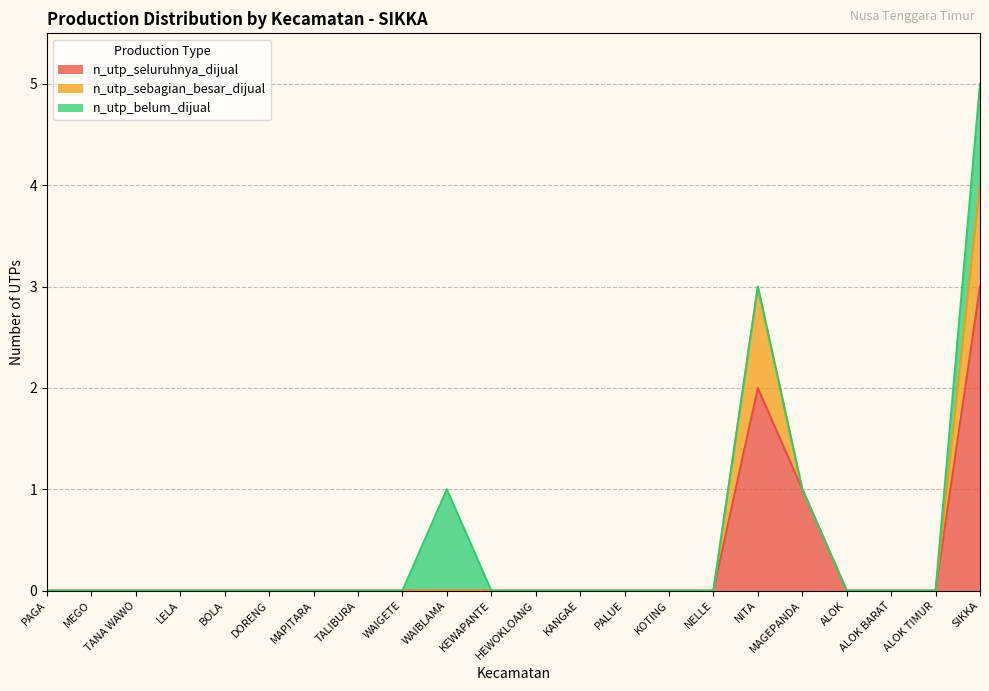

What is the label of the 18th point from the left?

MAGEPANDA